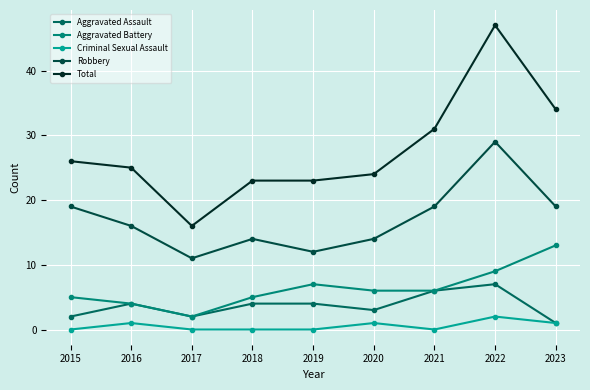

True or false: Criminal Sexual Assault and Robbery intersect in this chart.

False